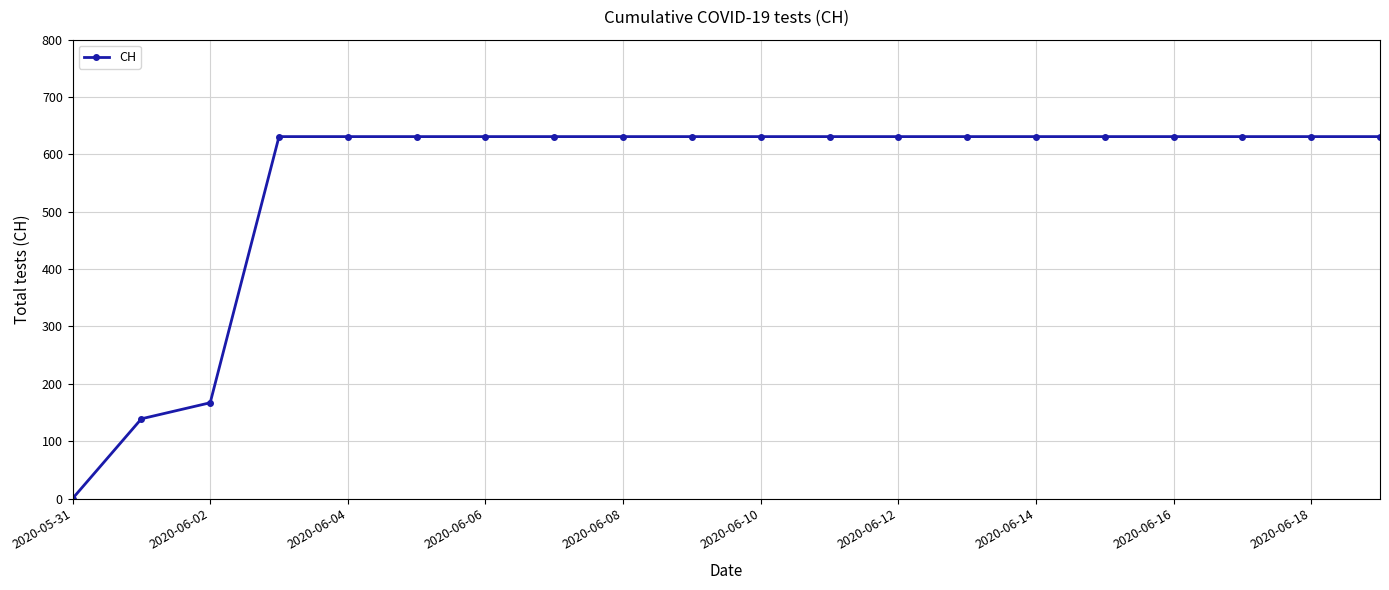

What is the greatest value displayed?

631